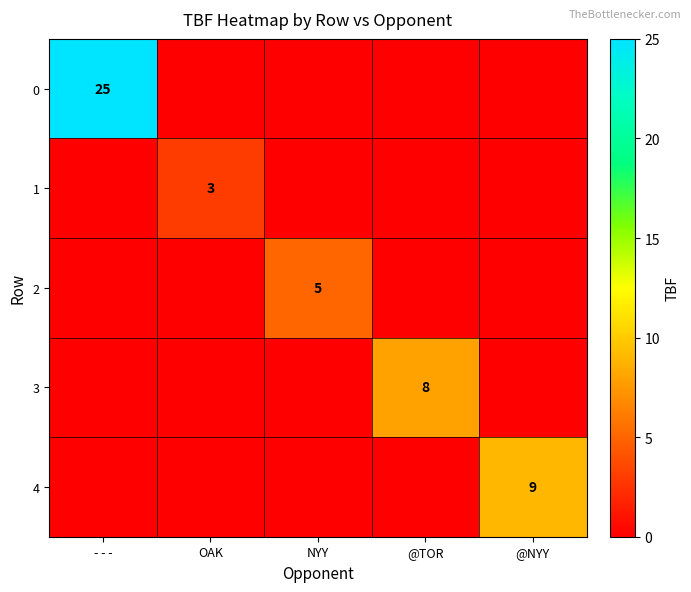

How many distinct data groups are displayed?

5